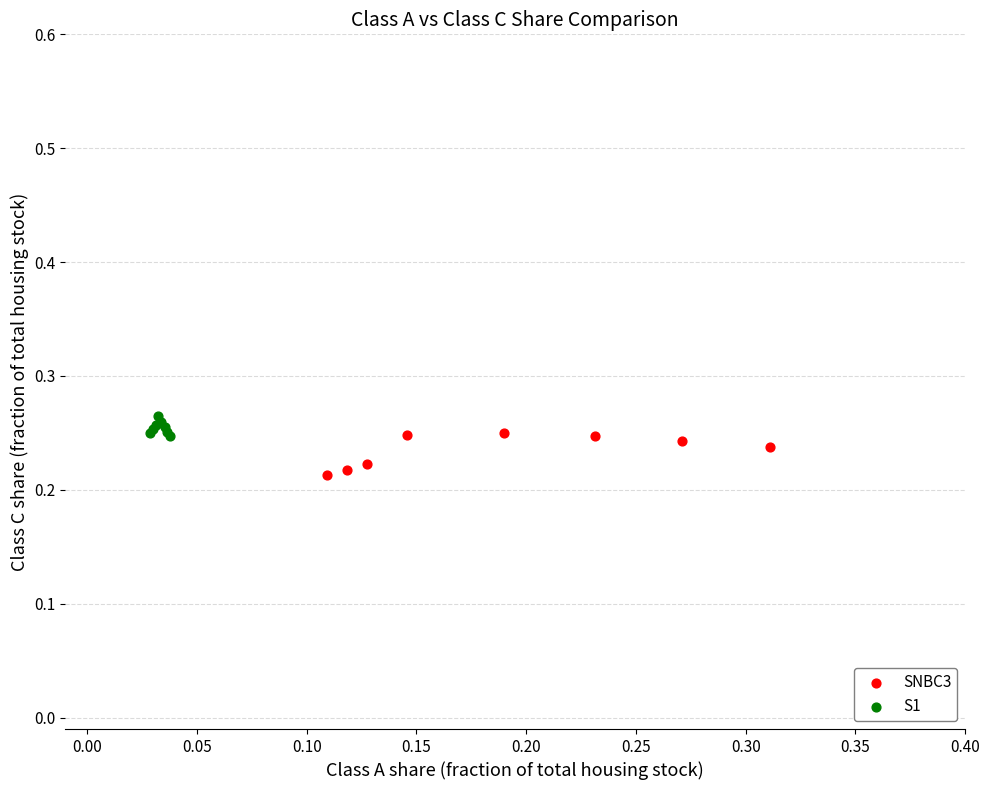

Which series contains the highest Y value?

S1